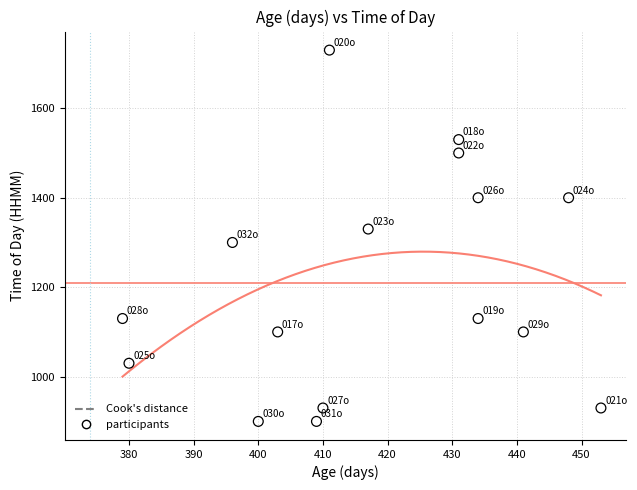

What is the range of Y values (max minus min)?

830